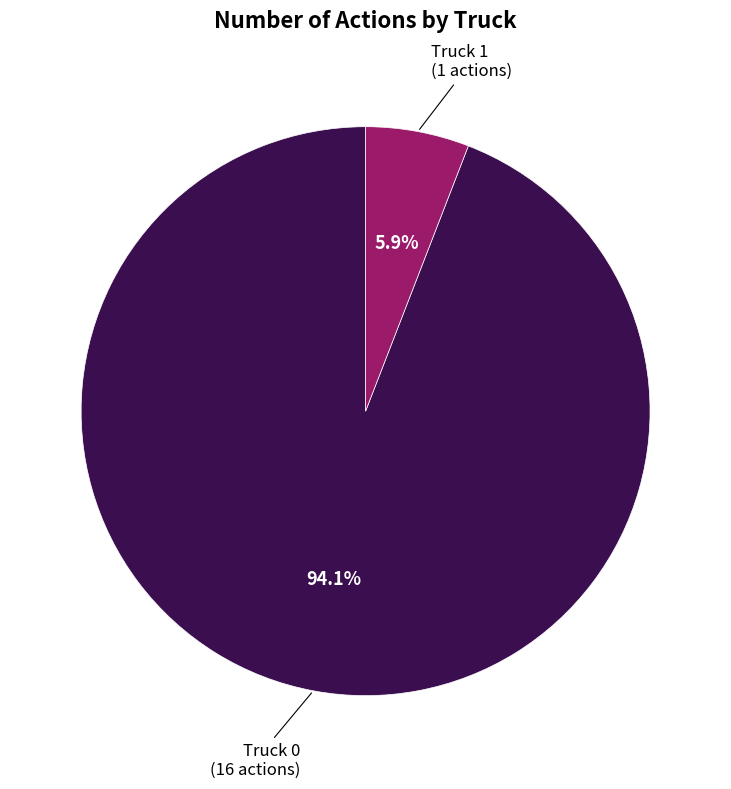

Is there a majority slice in this chart?

Yes